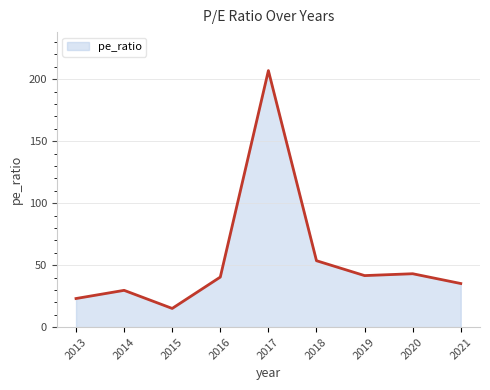

What is the difference between the maximum and minimum values?

191.9